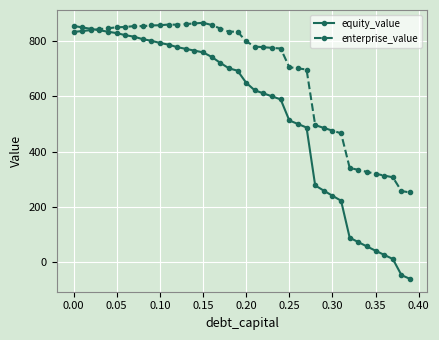

Rank the series by their average value, from lowest to highest.

equity_value, enterprise_value